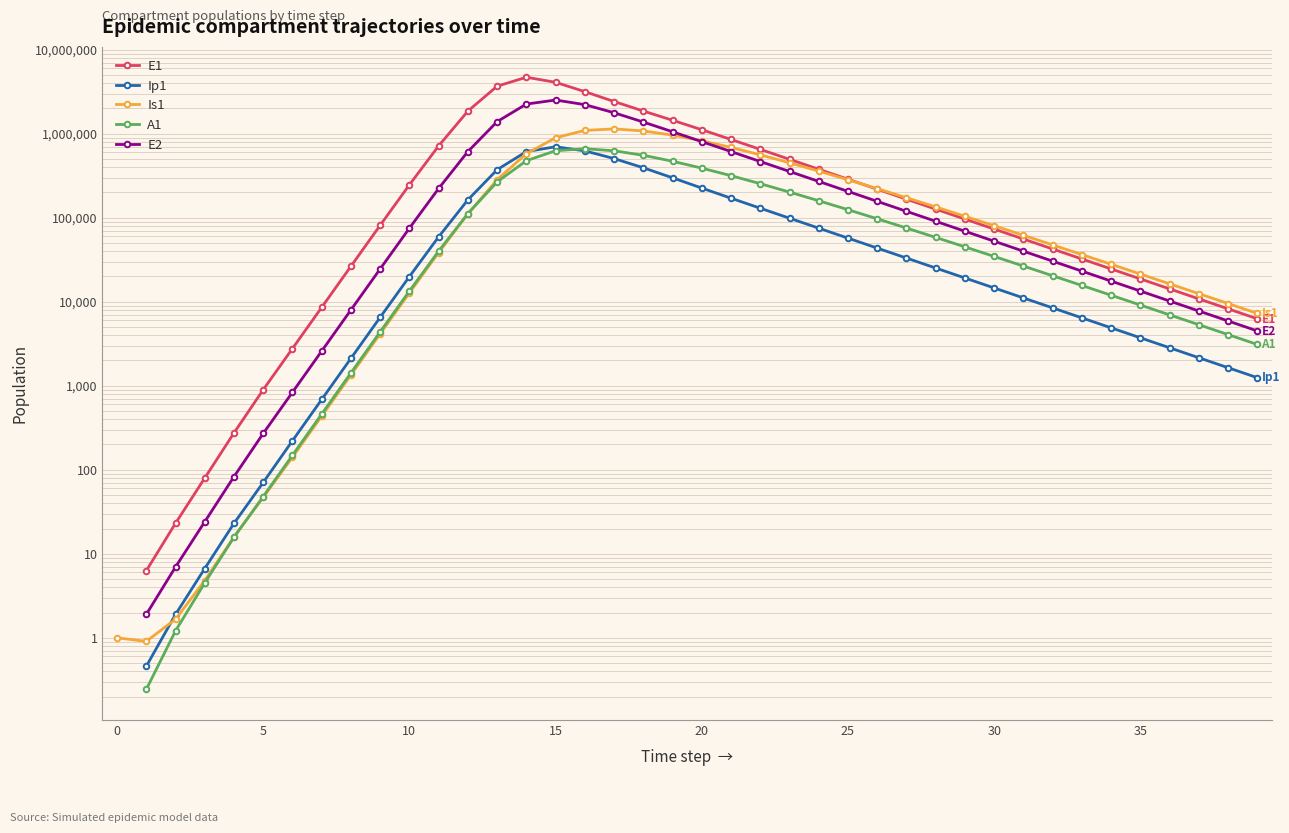

True or false: E2 and Ip1 cross at least once.

False